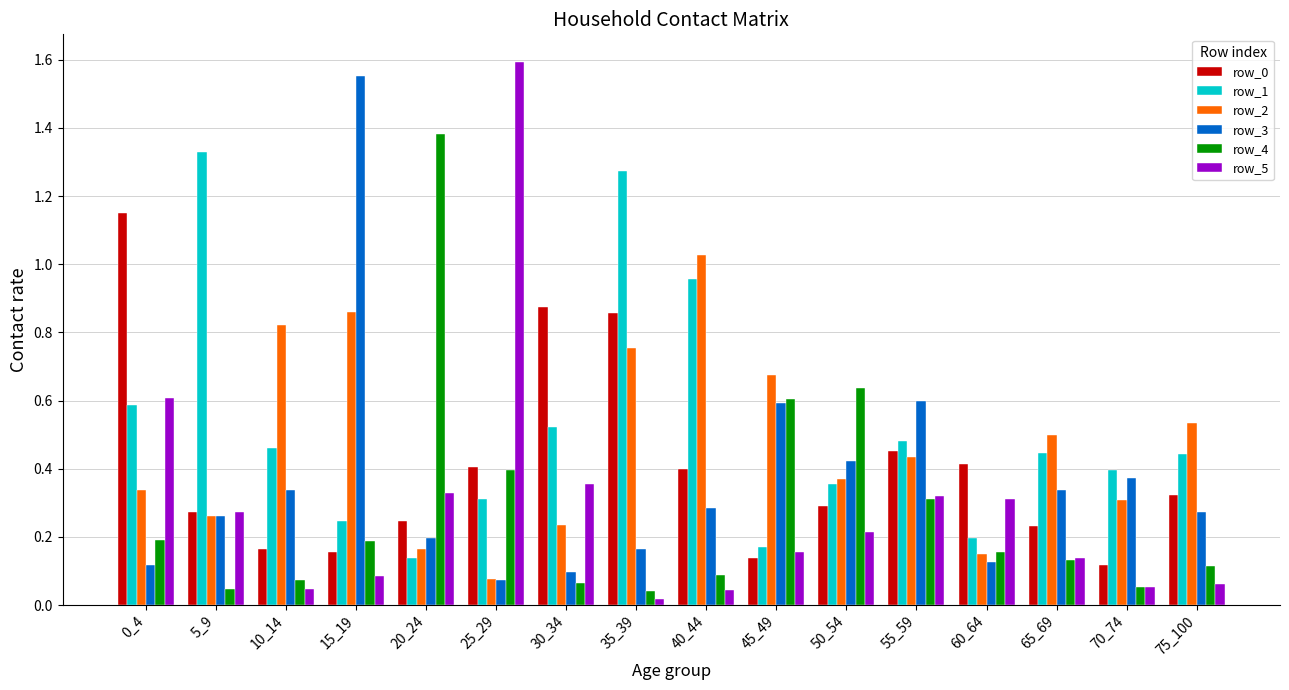

Which series has the largest range (max minus min)?

row_5